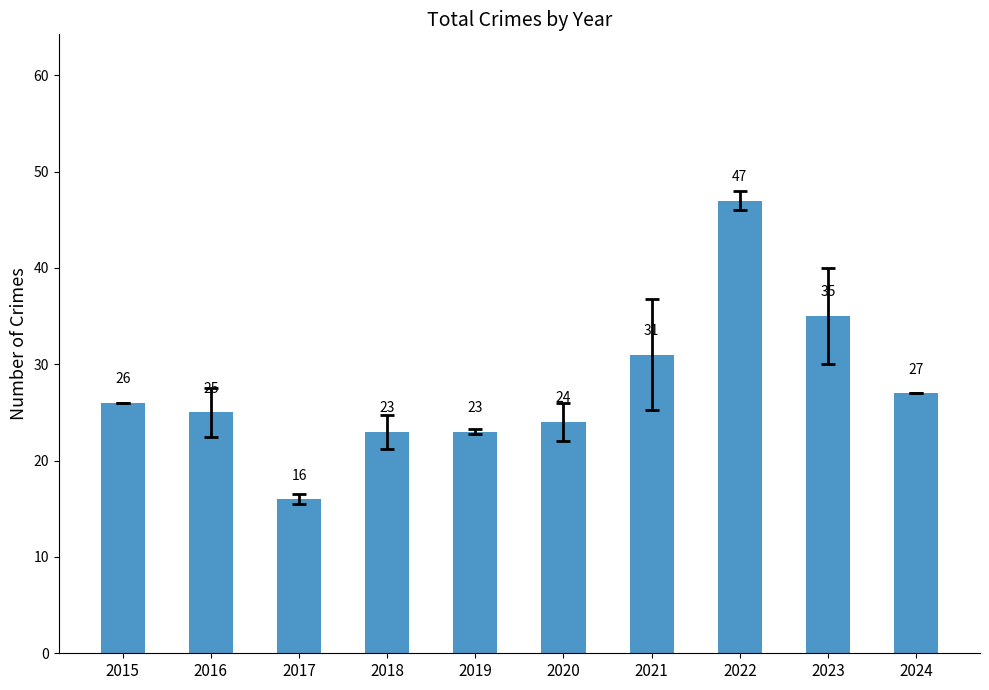

How many categories are shown in the chart?

10